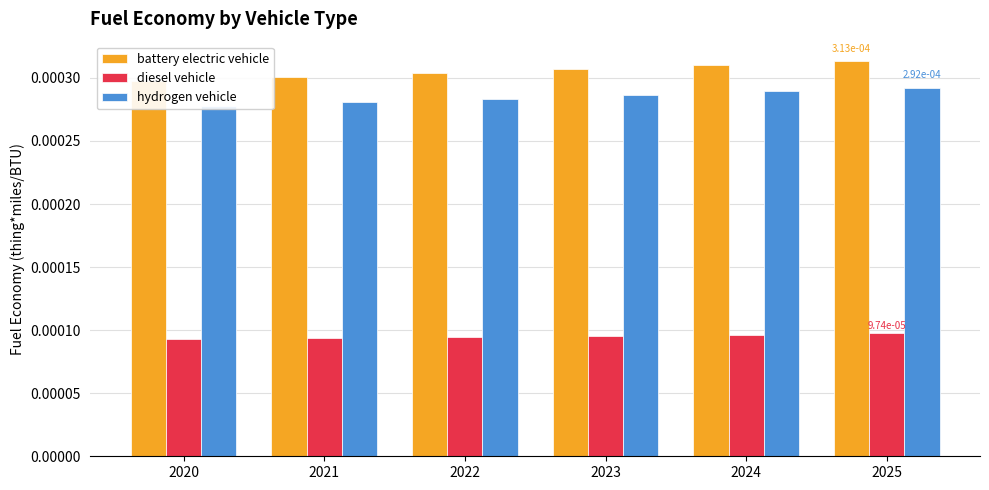

True or false: hydrogen vehicle has a value of 0.0 at 2022.

True